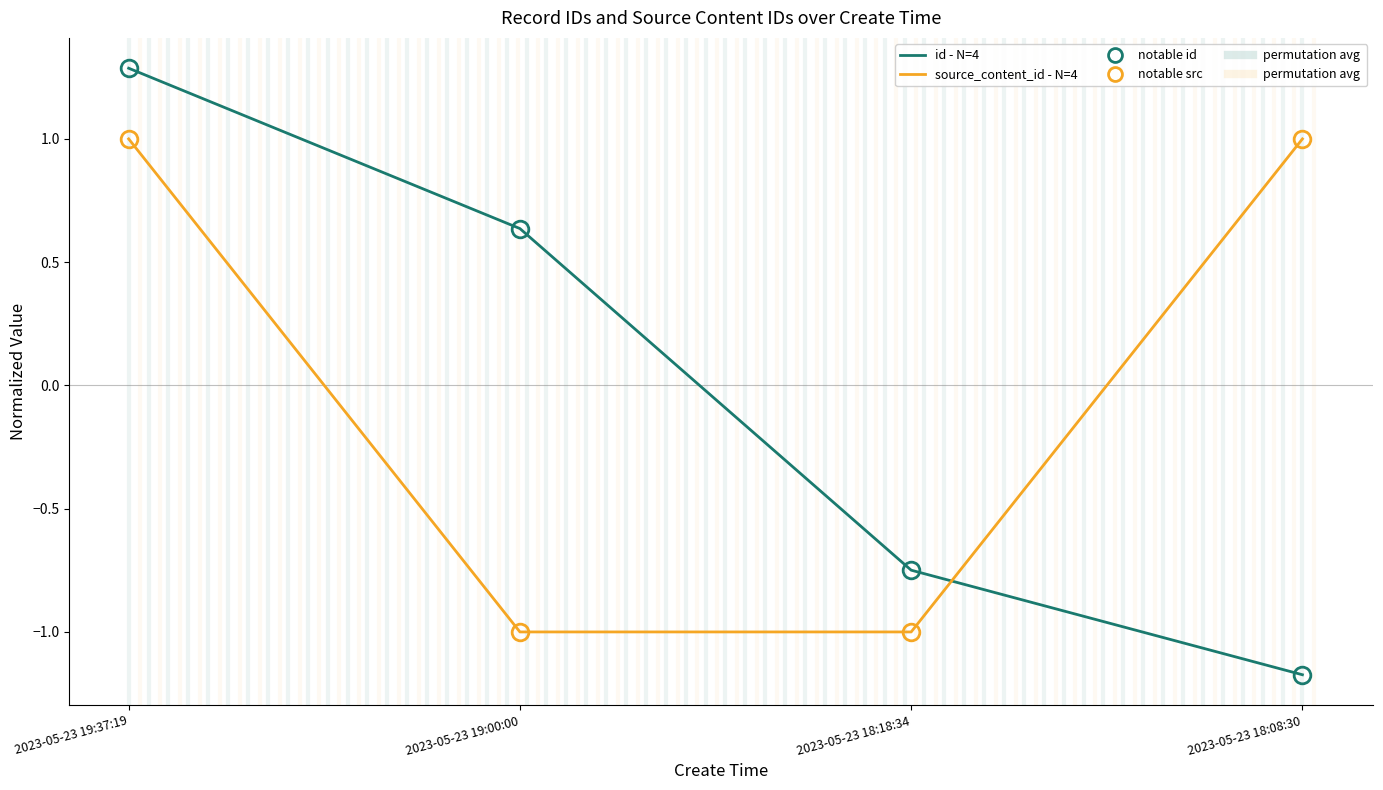

Which category has the highest value in the id - N=4 series?

2023-05-23 19:37:19